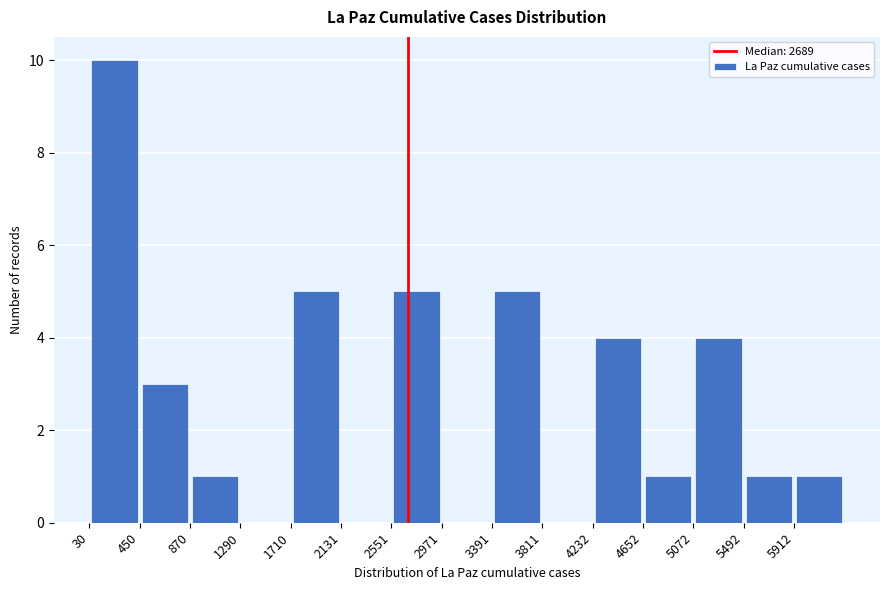

What is the height of the bar covering 4250 to 4650 on the x-axis? Neither the bar edges nor the heights are printed on the chart, so give them approximately, as read against the axes.

4